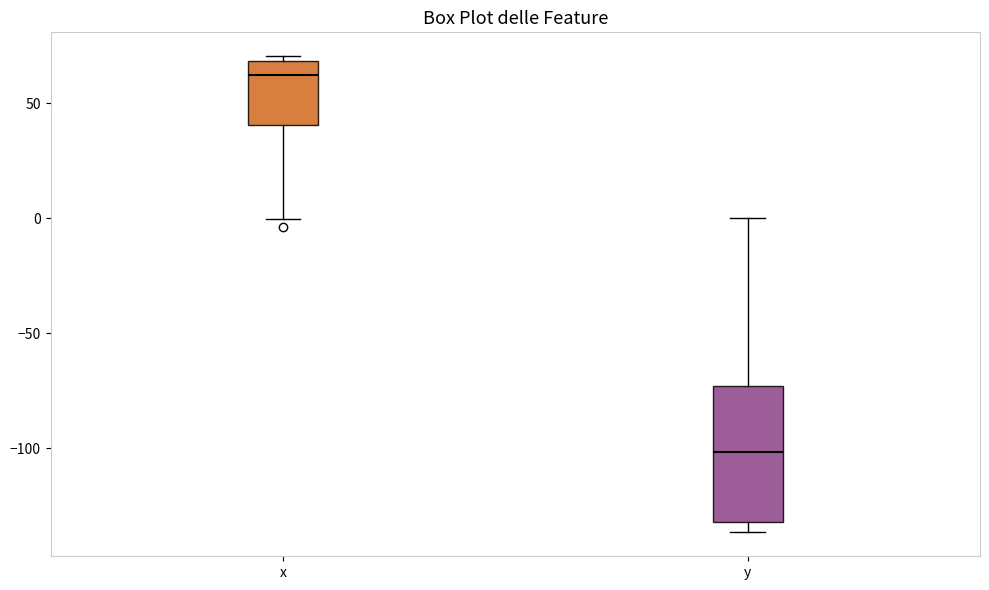

Which box's median line is the lowest?

y